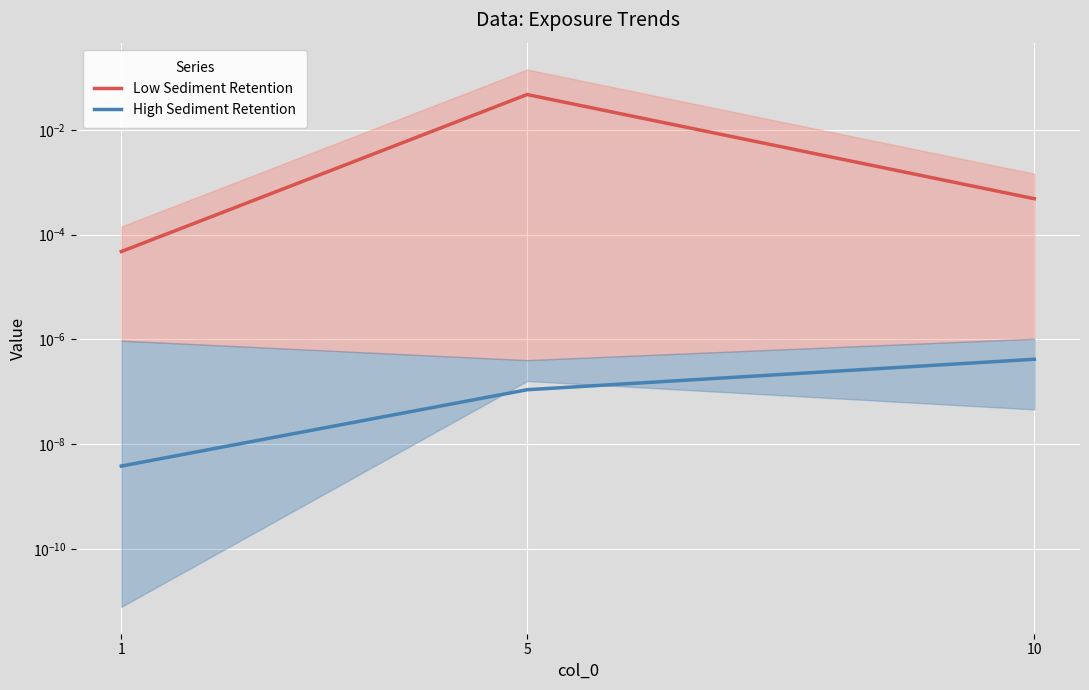

List the series in order of their overall mean, highest first.

Low Sediment Retention, High Sediment Retention